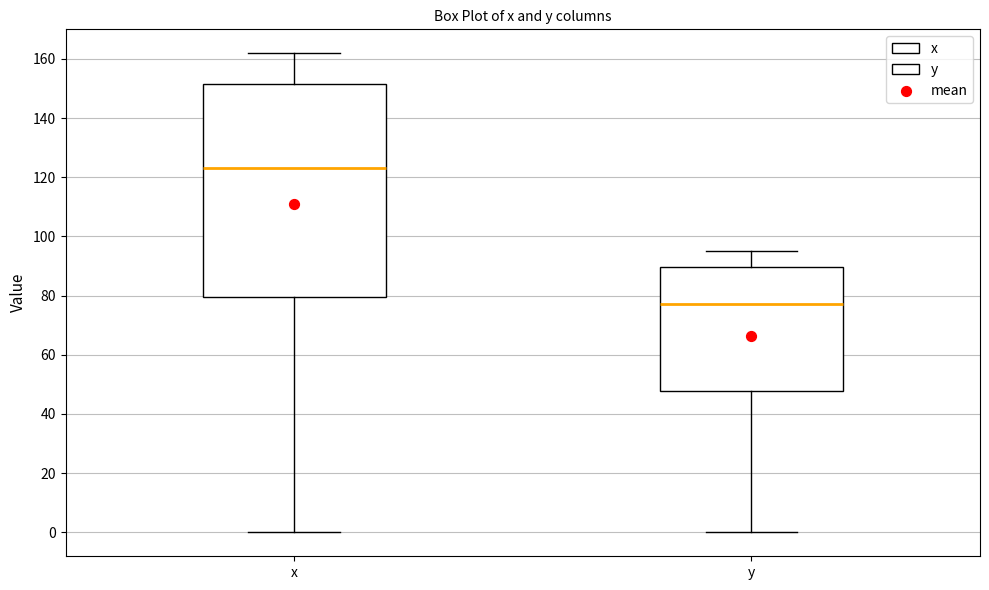

Reading left to right, read every box against the y-axis: the position of its median line, the range the box covers, and the ends of its whiskers. The values are not printed on the chart, so give them approximately, as read against the axis.

x: median 124, box 80 to 152, whiskers 0 to 162
y: median 78, box 48 to 90, whiskers 0 to 96